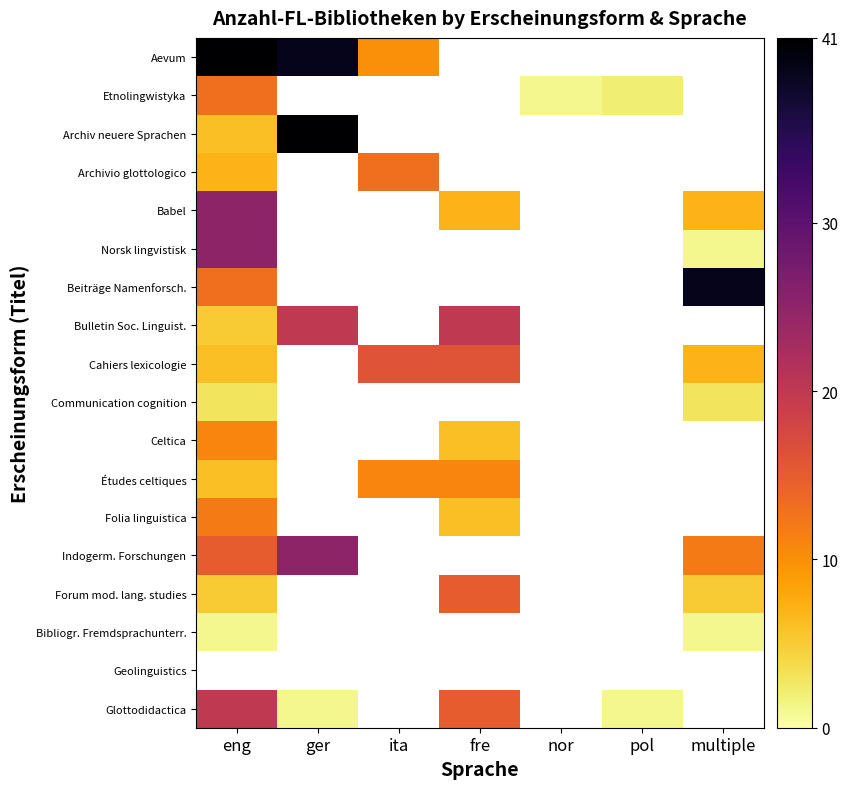

Rank the series by their maximum value, from lowest to highest.

Bibliogr. Fremdsprachunterr., Communication cognition, Celtica, Études celtiques, Folia linguistica, Etnolingwistyka, Archivio glottologico, Forum mod. lang. studies, Cahiers lexicologie, Bulletin Soc. Linguist., Glottodidactica, Babel, Norsk lingvistisk, Indogerm. Forschungen, Beiträge Namenforsch., Aevum, Archiv neuere Sprachen, Geolinguistics